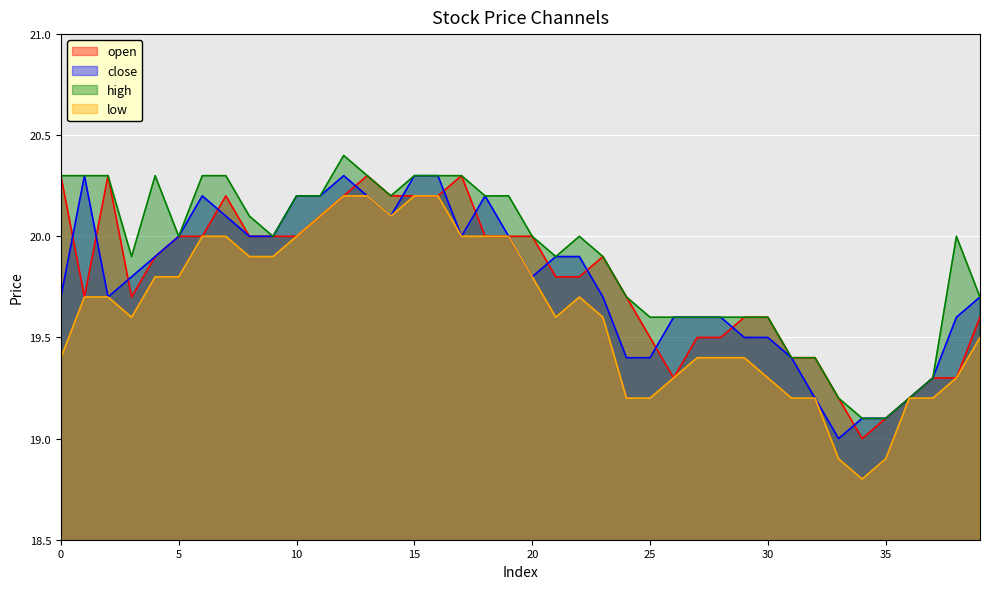

Between 9 and 26, which is larger?

9